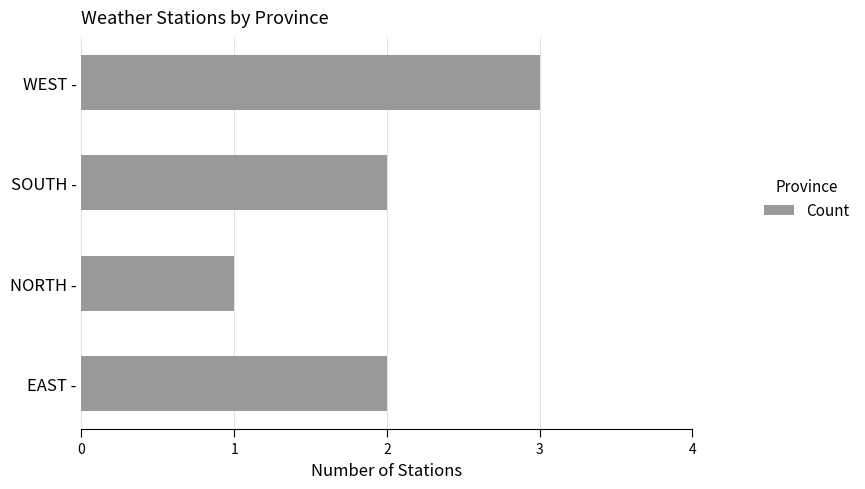

How many categories are shown in the chart?

4